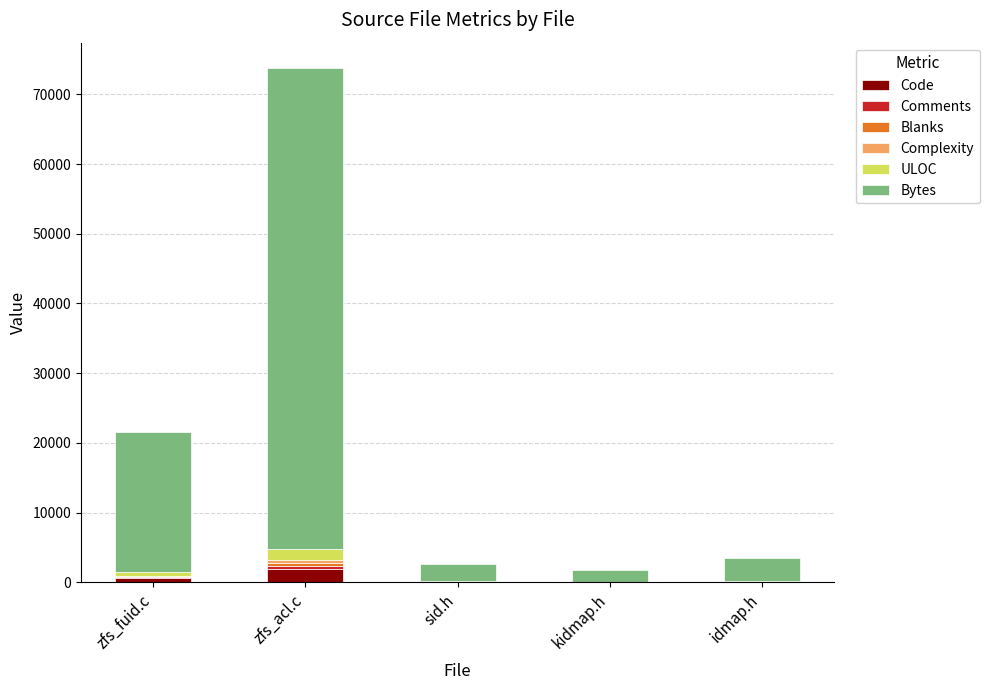

At which category is the sum across all series the highest?

zfs_acl.c